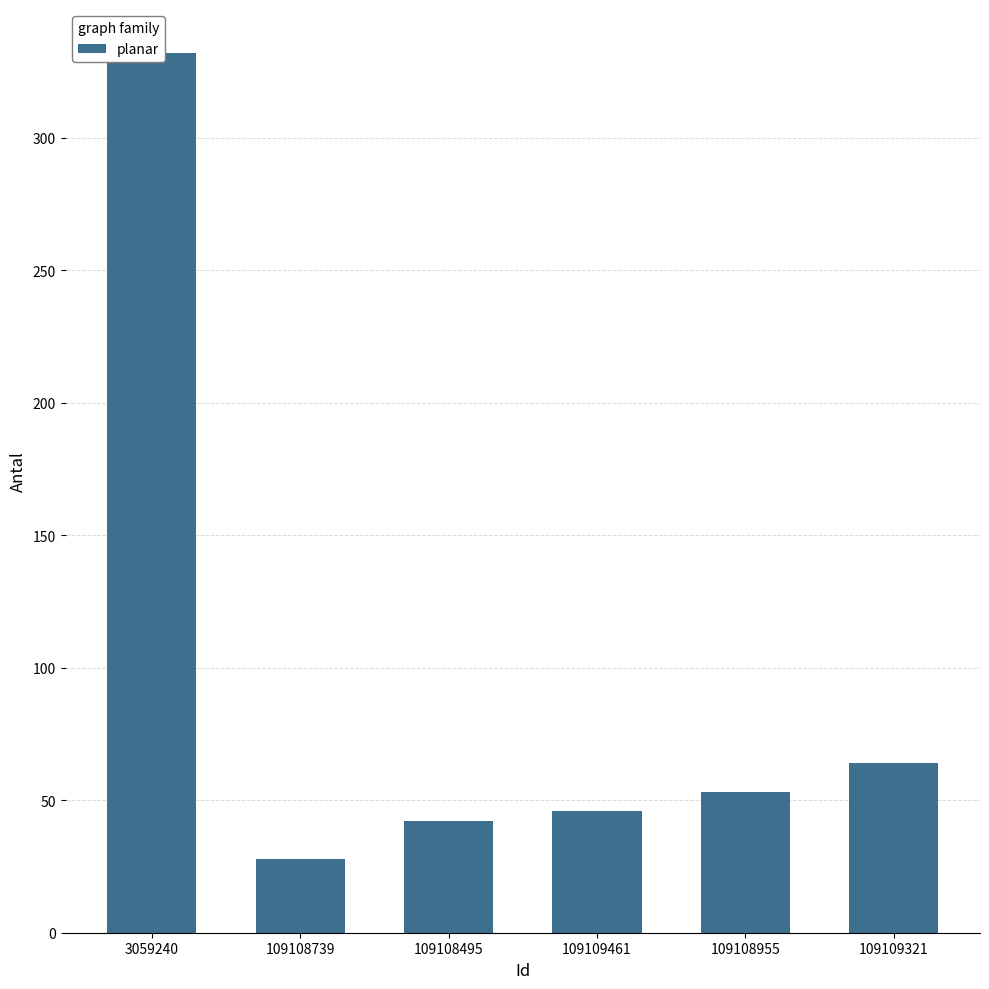

Which label corresponds to the largest value in the chart?

3059240